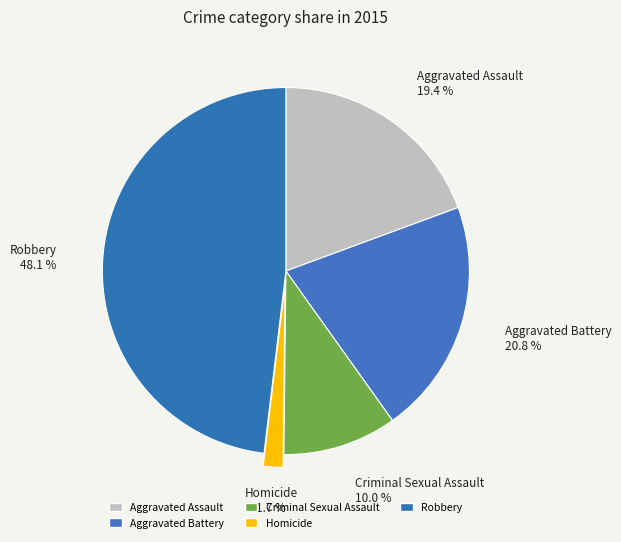

To the nearest percent, what is the combined percentage of Aggravated Battery and Criminal Sexual Assault?

31%